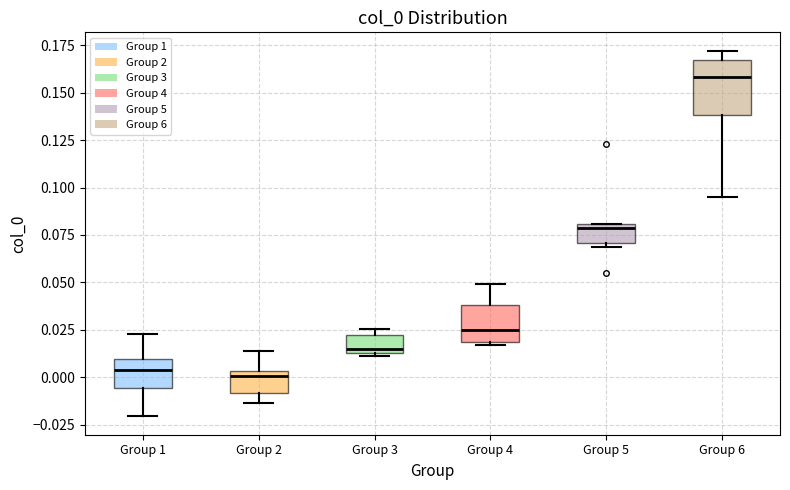

Which box has the highest median line?

Group 6